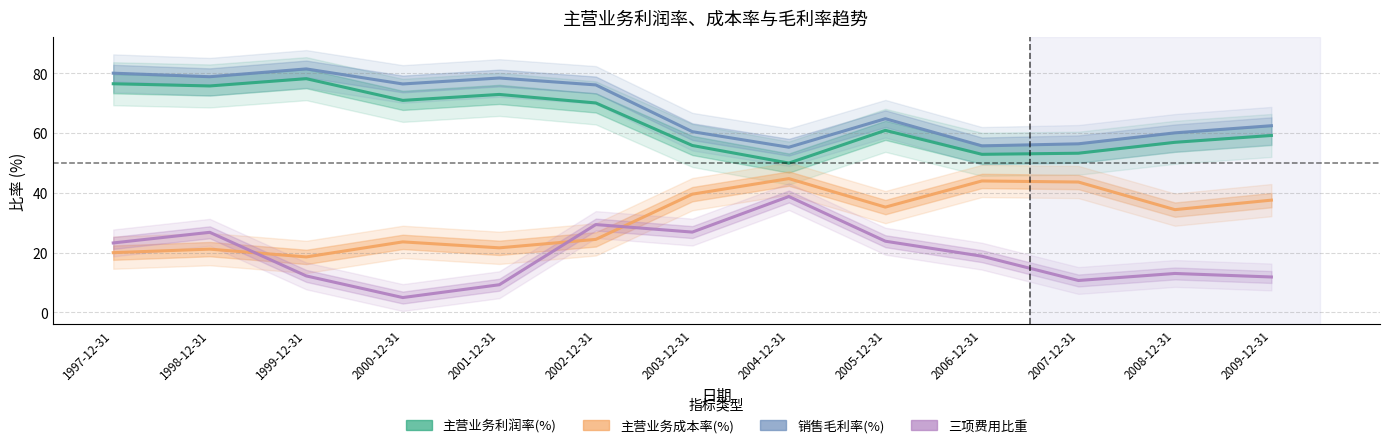

Reading left to right, transcribe all the data shown in this chart.

主营业务利润率(%): 1997-12-31=76.5	1998-12-31=75.8	1999-12-31=78.2	2000-12-31=70.9	2001-12-31=72.9	2002-12-31=70.1	2003-12-31=55.8	2004-12-31=49.9	2005-12-31=60.9	2006-12-31=52.9	2007-12-31=53.2	2008-12-31=56.9	2009-12-31=59.2
销售毛利率(%): 1997-12-31=80.0	1998-12-31=78.9	1999-12-31=81.5	2000-12-31=76.4	2001-12-31=78.4	2002-12-31=76.1	2003-12-31=60.5	2004-12-31=55.2	2005-12-31=64.8	2006-12-31=55.7	2007-12-31=56.4	2008-12-31=60.1	2009-12-31=62.5
主营业务成本率(%): 1997-12-31=20.0	1998-12-31=21.1	1999-12-31=18.5	2000-12-31=23.6	2001-12-31=21.6	2002-12-31=24.4	2003-12-31=39.5	2004-12-31=44.8	2005-12-31=35.2	2006-12-31=44.0	2007-12-31=43.6	2008-12-31=34.4	2009-12-31=37.5
三项费用比重: 1997-12-31=23.2	1998-12-31=26.8	1999-12-31=12.2	2000-12-31=4.9	2001-12-31=9.2	2002-12-31=29.4	2003-12-31=26.8	2004-12-31=38.8	2005-12-31=23.8	2006-12-31=18.8	2007-12-31=10.6	2008-12-31=13.0	2009-12-31=11.8